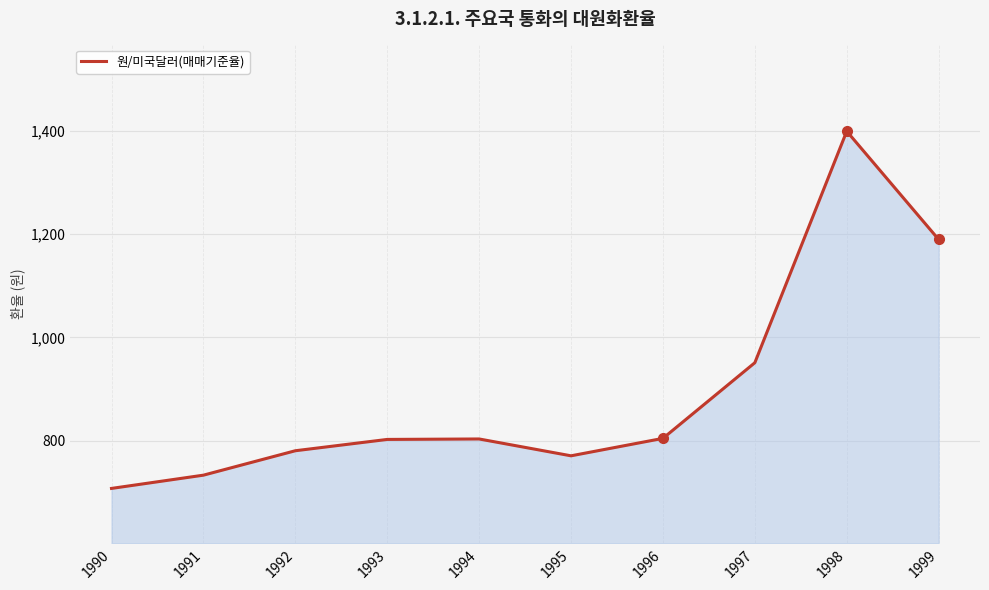

What is the difference between the maximum and minimum values?

690.9